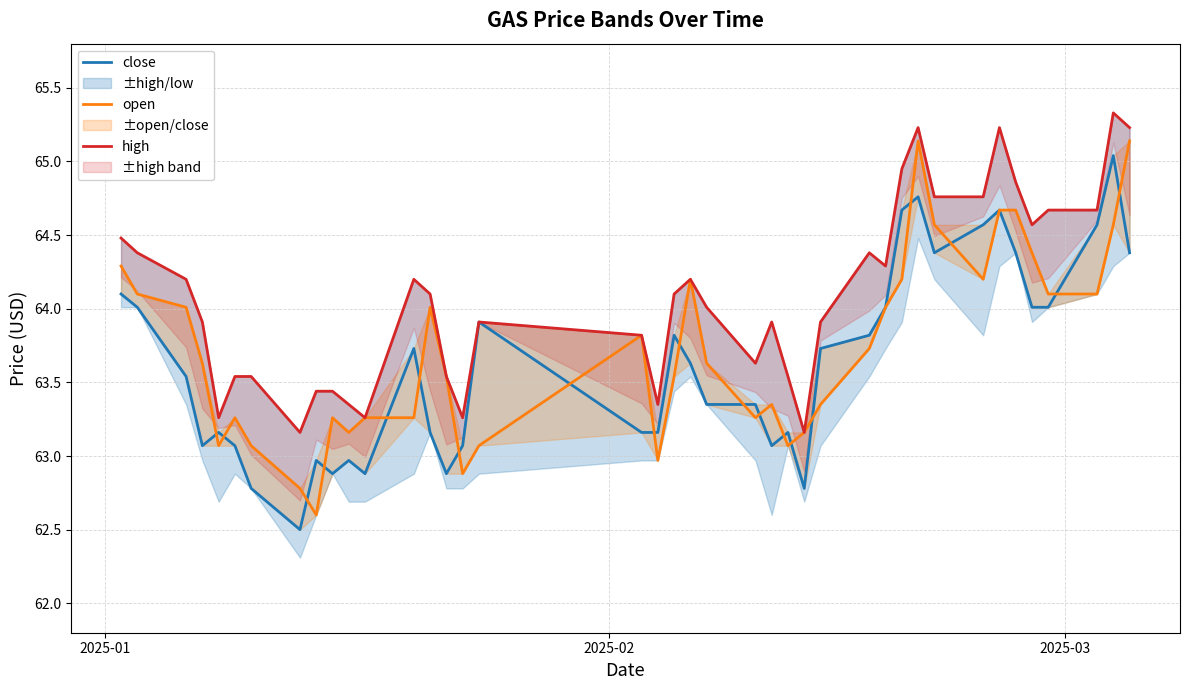

Which series has the largest total across all categories?

high